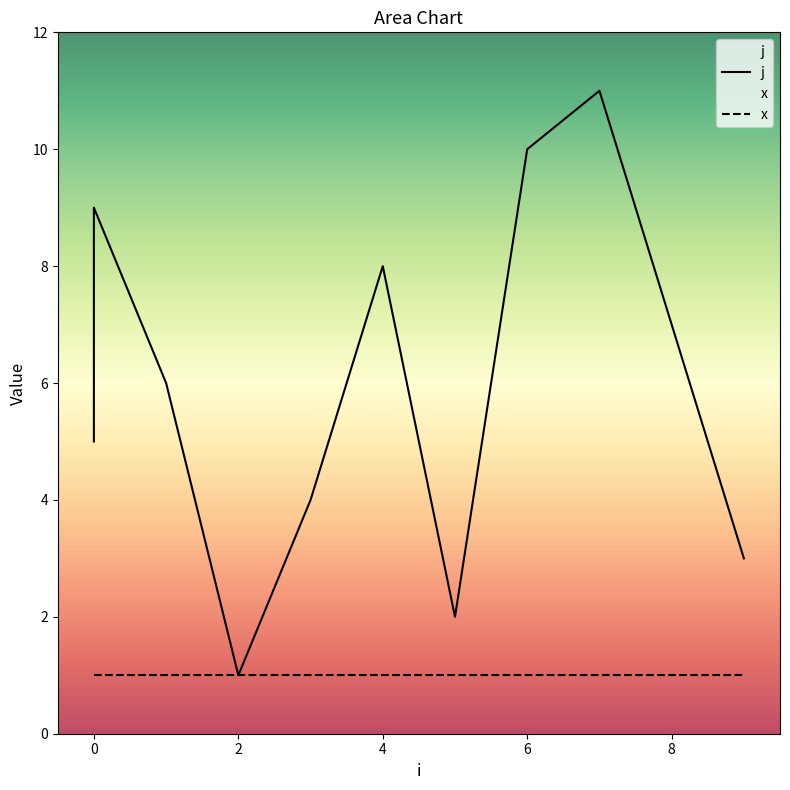

Is it true that the value at 7 is 11?

True